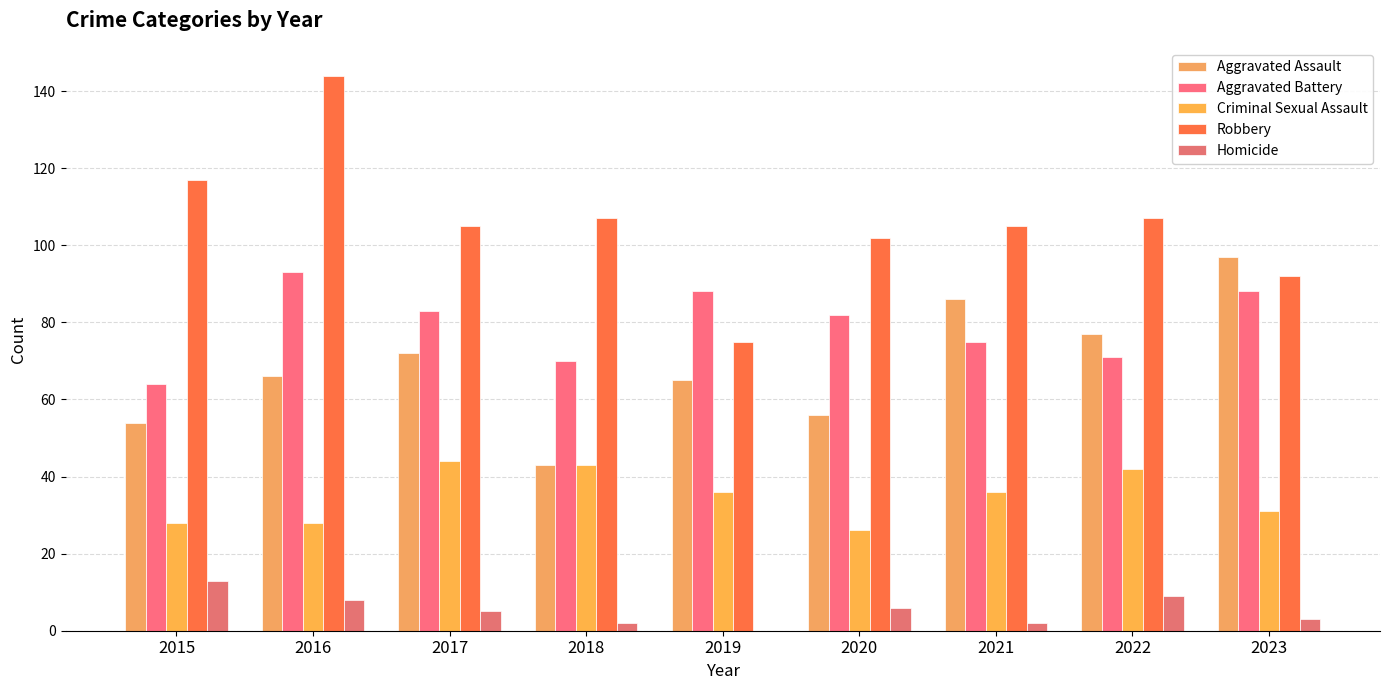

Does the chart contain stacked bars?

No